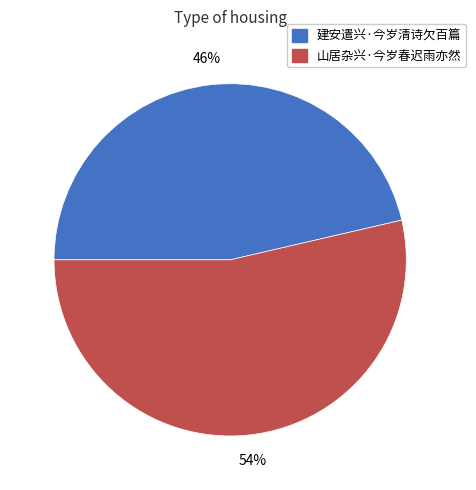

To the nearest percent, what percentage of the pie is 山居杂兴·今岁春迟雨亦然?

54%